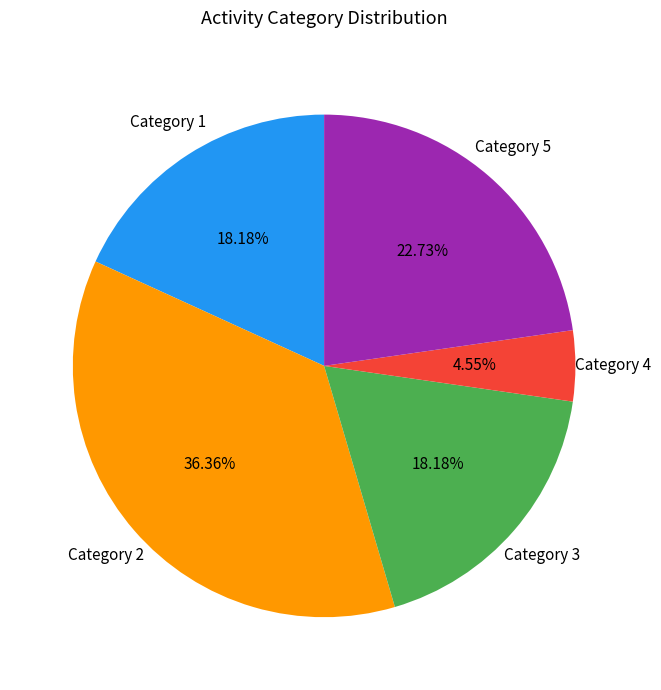

Do Category 2 and Category 5 together represent more than half of the pie?

Yes